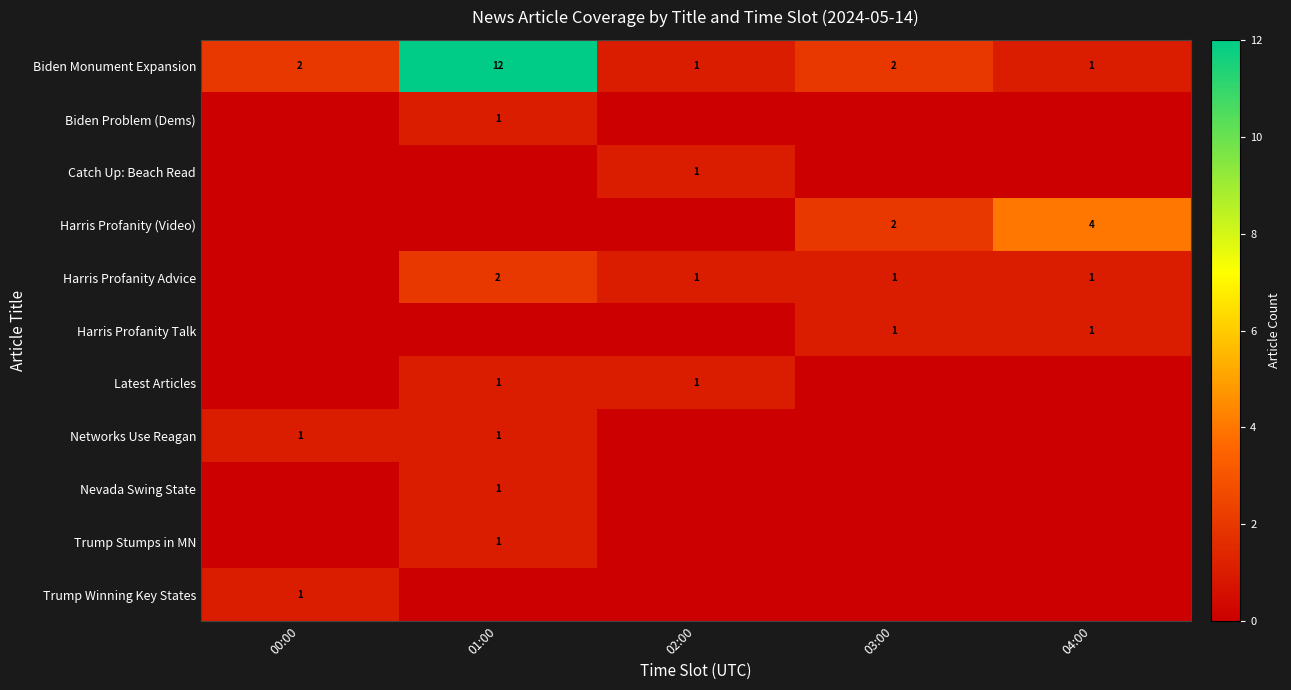

The value of Harris Profanity Advice at 02:00 is 1. True or false?

True